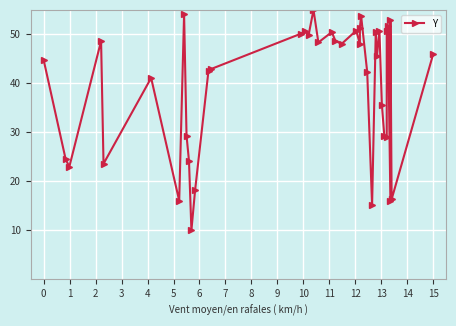

Which label corresponds to the smallest value in the chart?

10